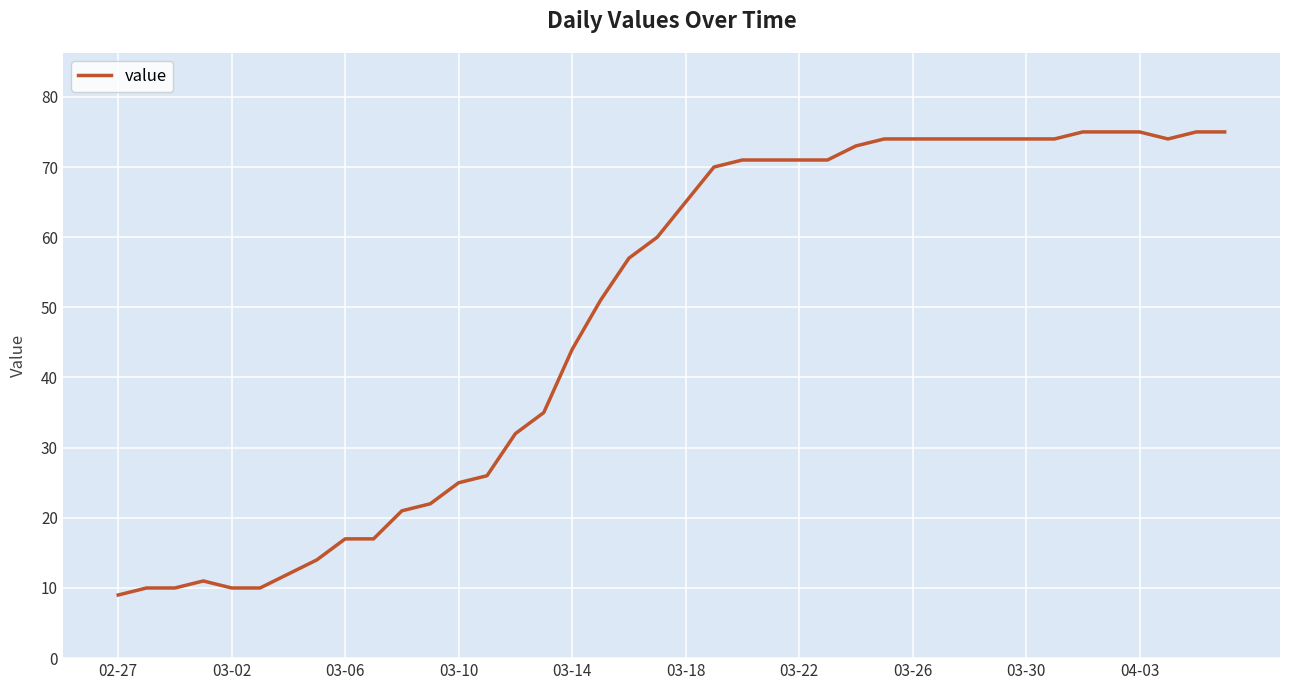

What is the minimum value shown in the chart?

9